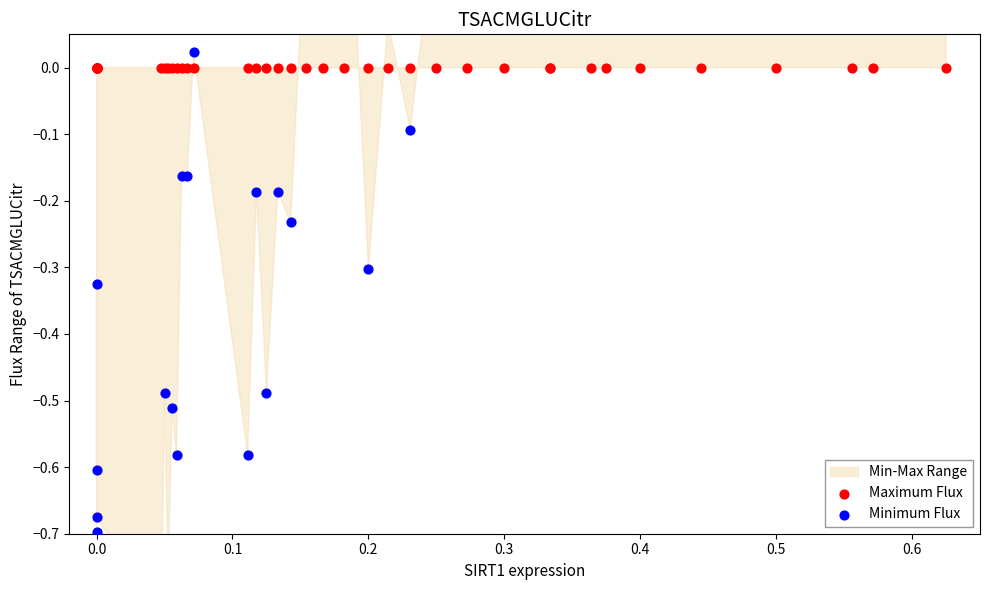

Which series has the widest spread of Y values?

Minimum Flux